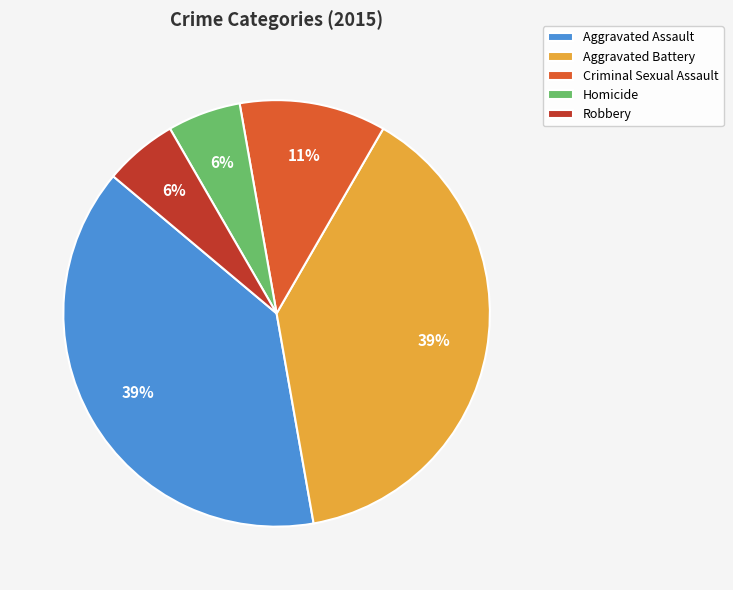

To the nearest percent, what is the difference between the Aggravated Assault and Criminal Sexual Assault slice percentages?

28%